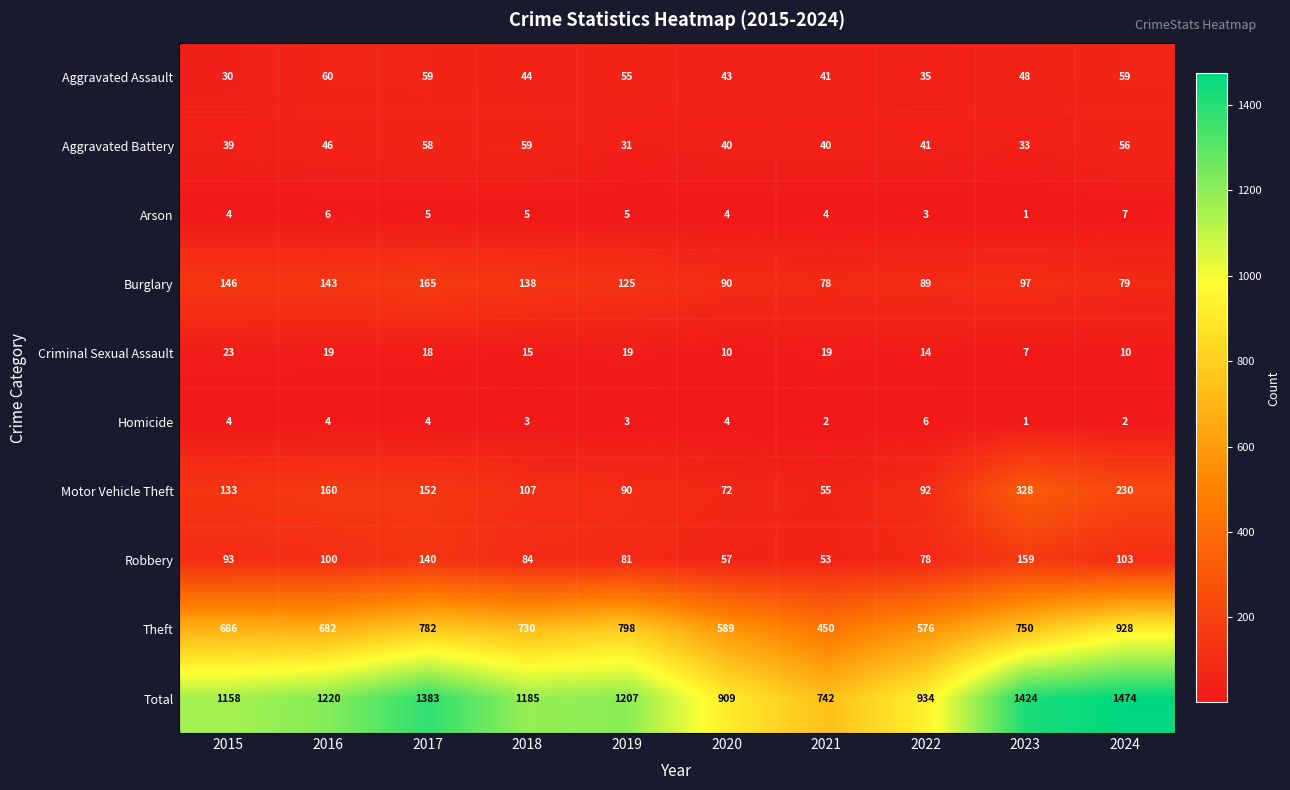

What is the sum of the Aggravated Battery values at 2016 and 2020?

86